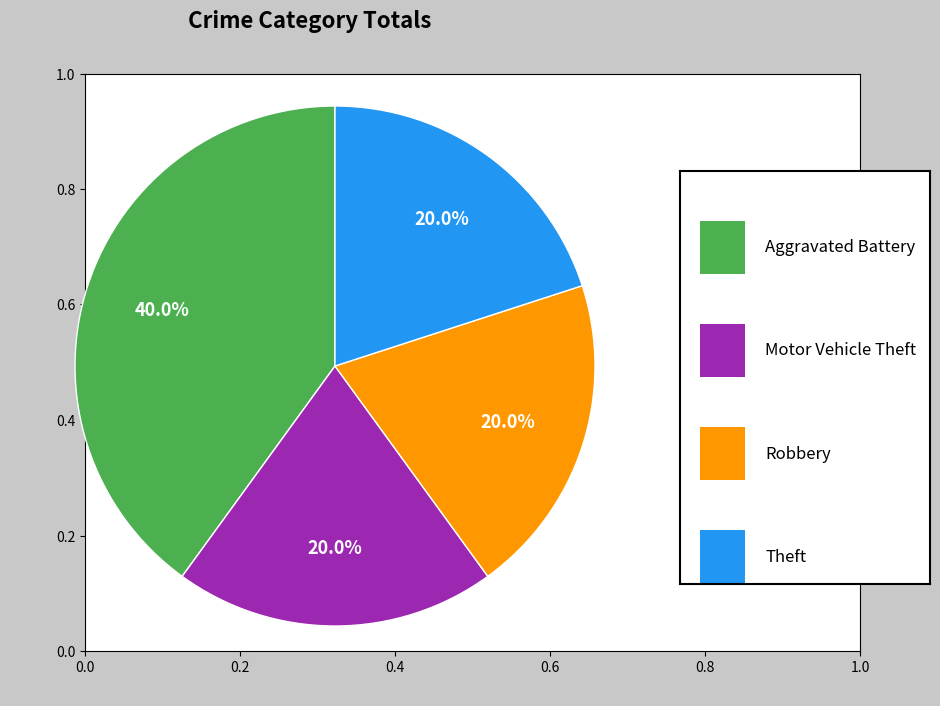

Is there a majority slice in this chart?

No